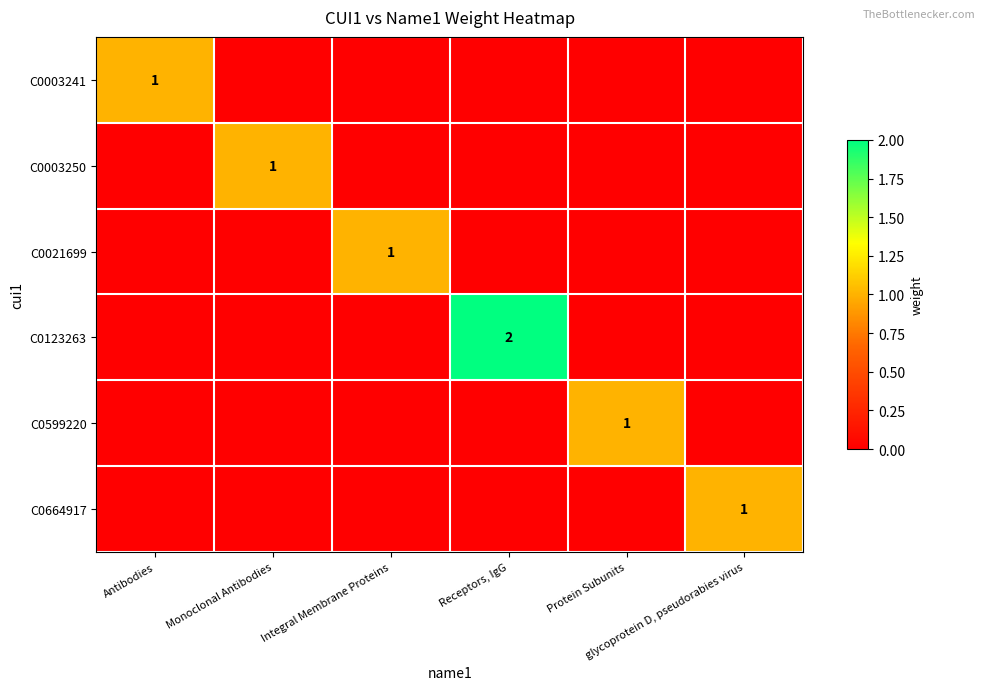

What is the total value across all series at Protein Subunits?

1